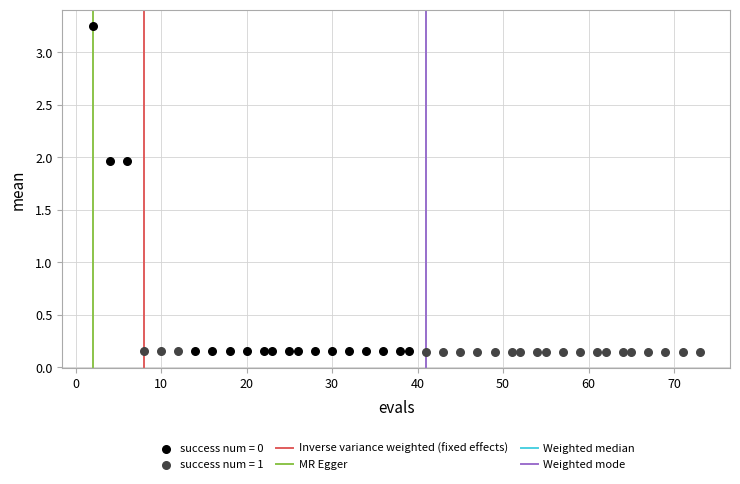

Which series contains the highest Y value?

success num = 0